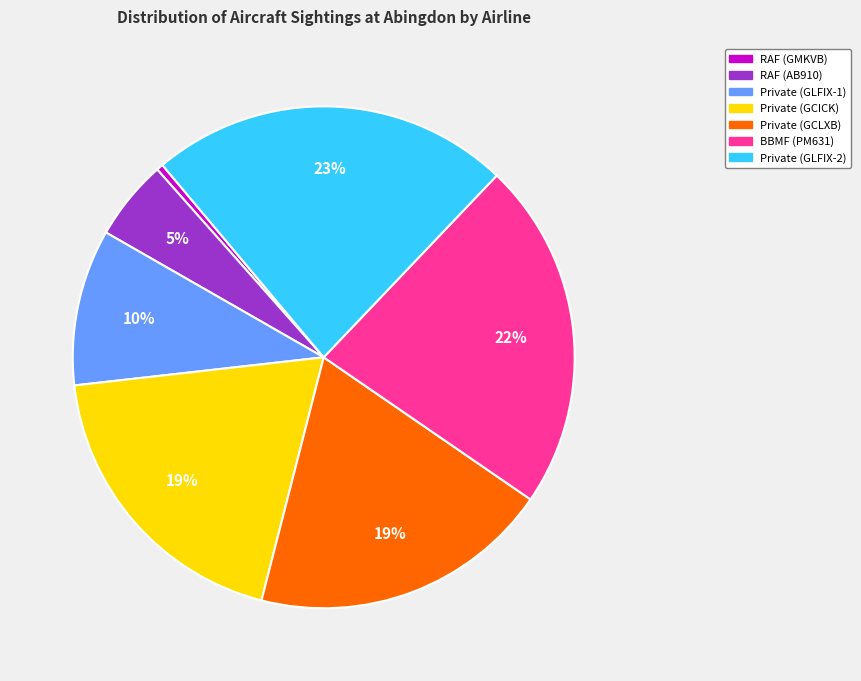

How many slices are in this pie chart?

7